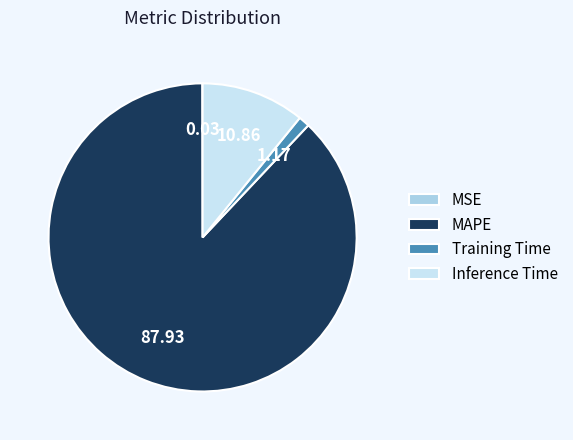

What is the largest slice in the pie chart?

MAPE